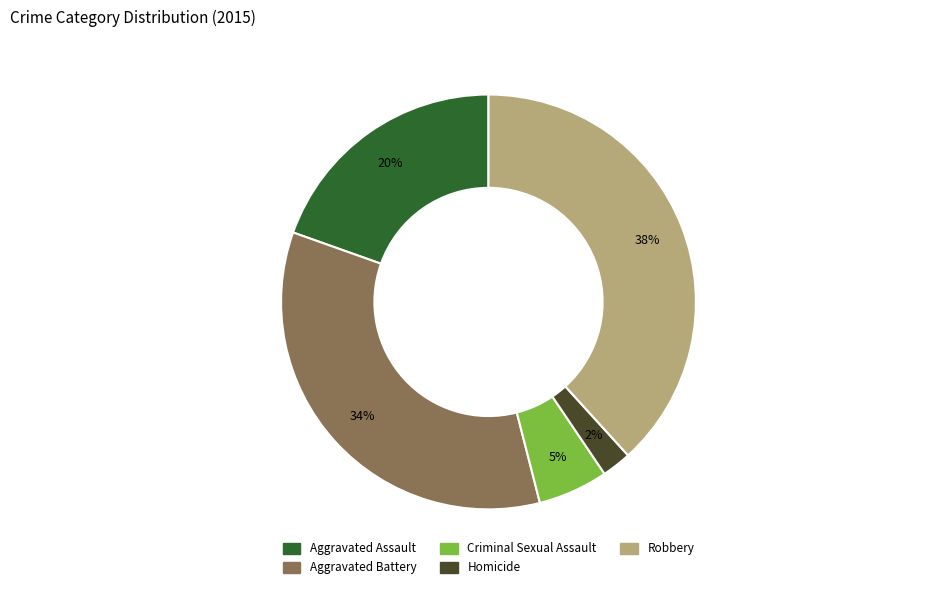

To the nearest percent, what percentage of the pie is Aggravated Battery?

34%